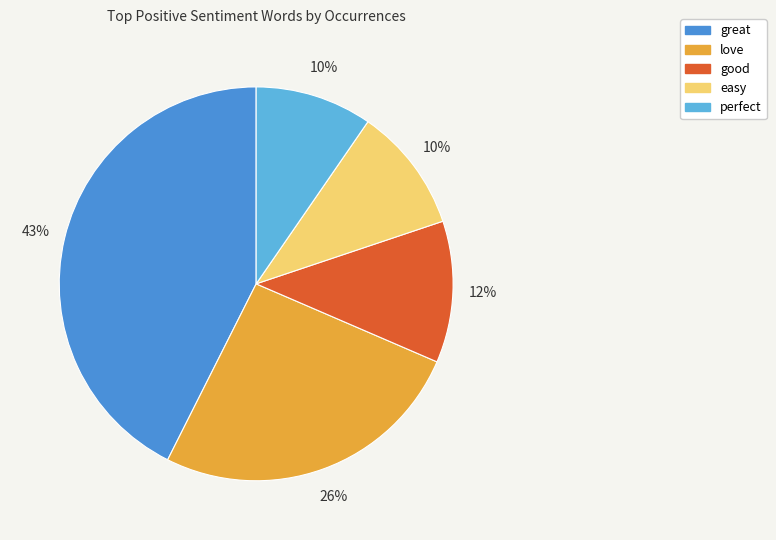

Do great and love together represent more than half of the pie?

Yes